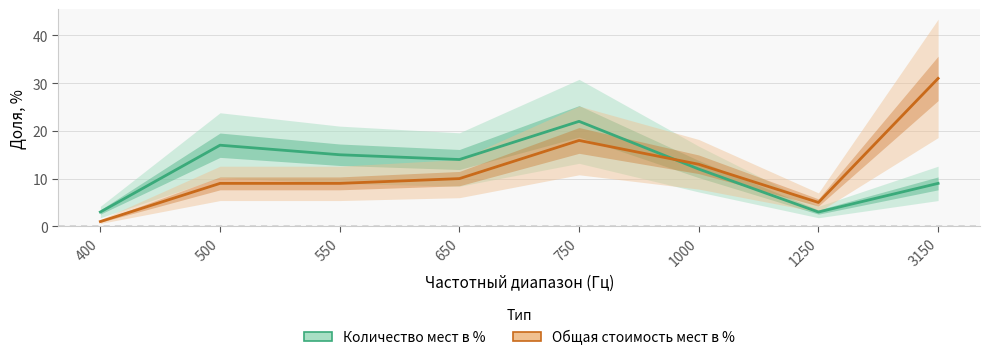

Between which two adjacent categories do Количество мест в % and Общая стоимость мест в % first intersect?

750 and 1000